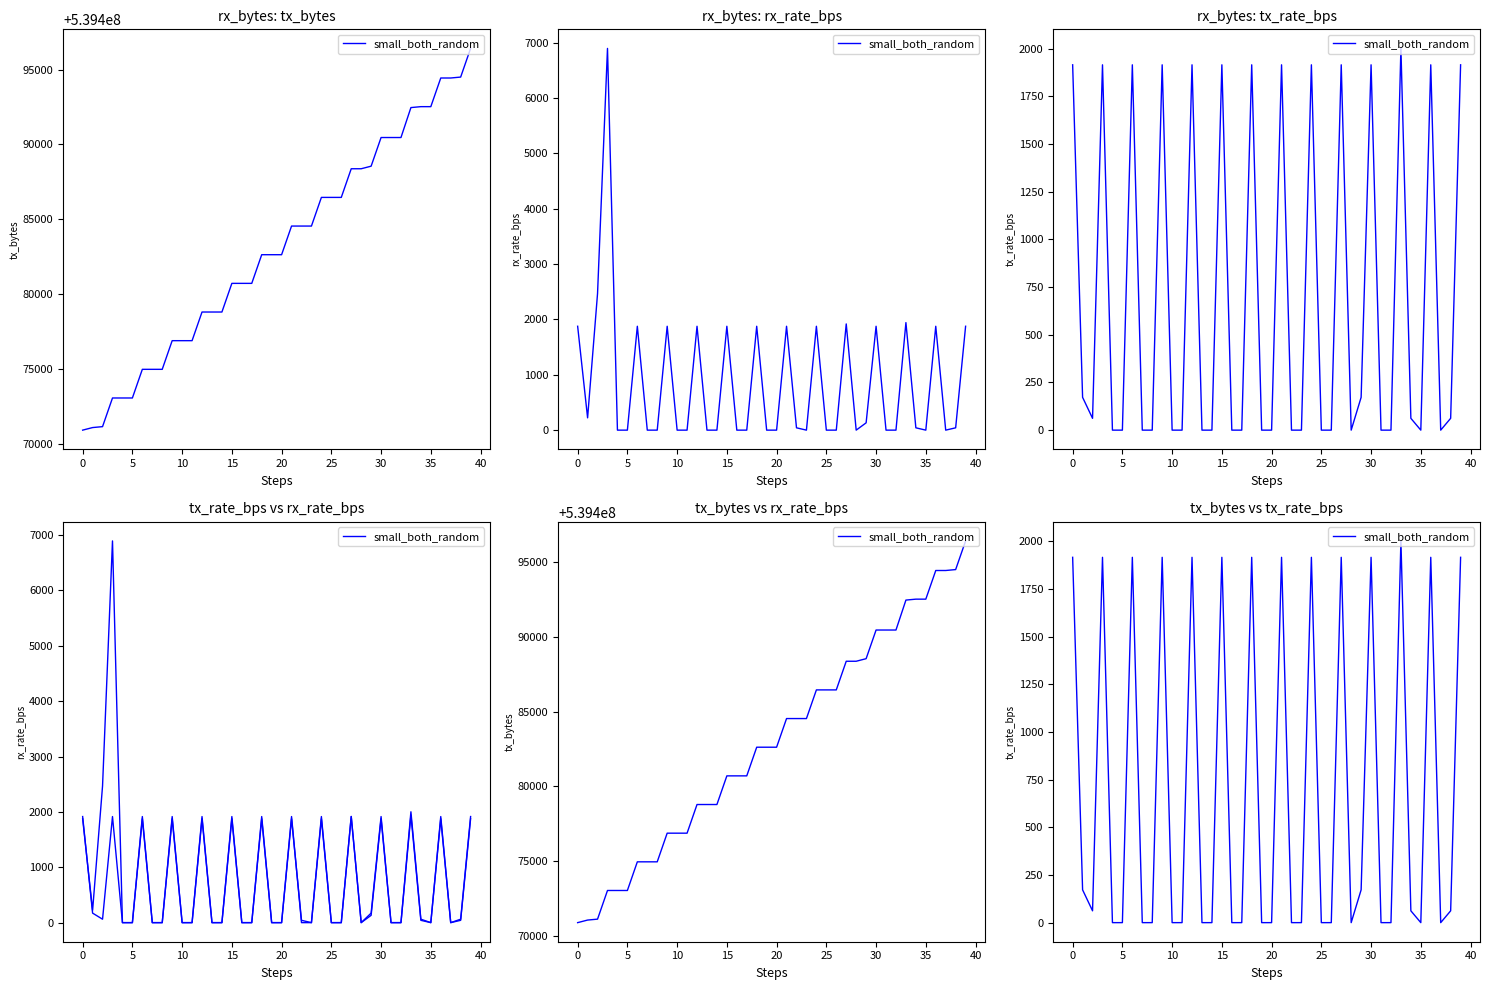

Between 20 and 33, which is larger?

33